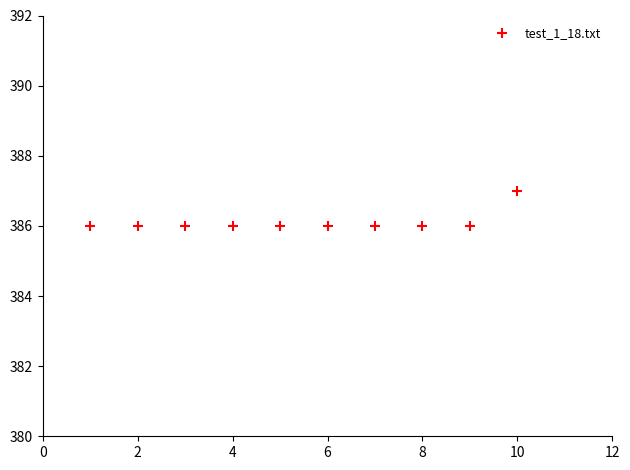

What is the range of X values (max minus min)?

9